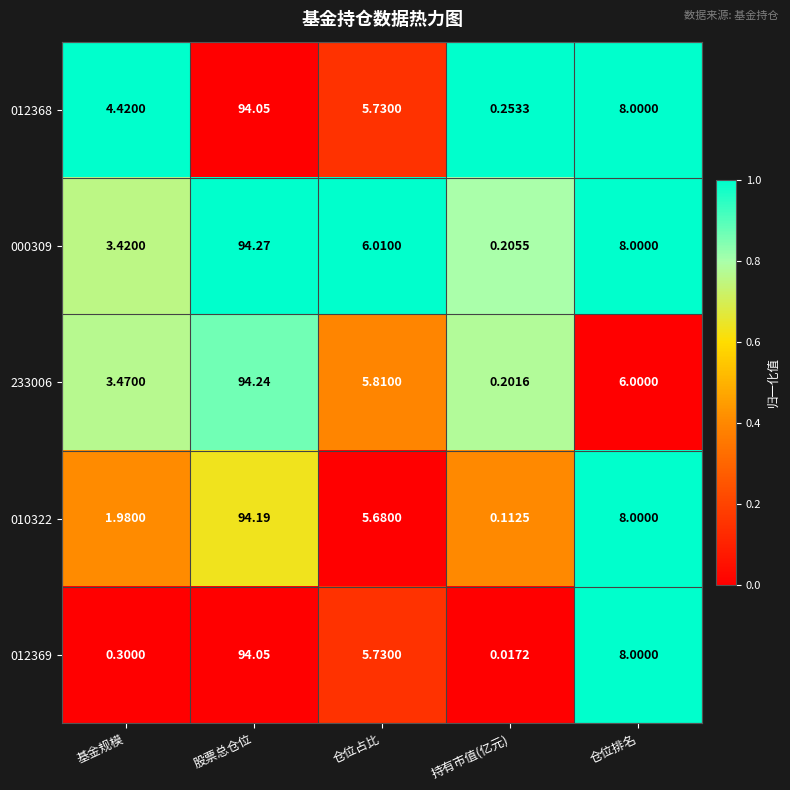

At which category is the sum across all series the highest?

股票总仓位